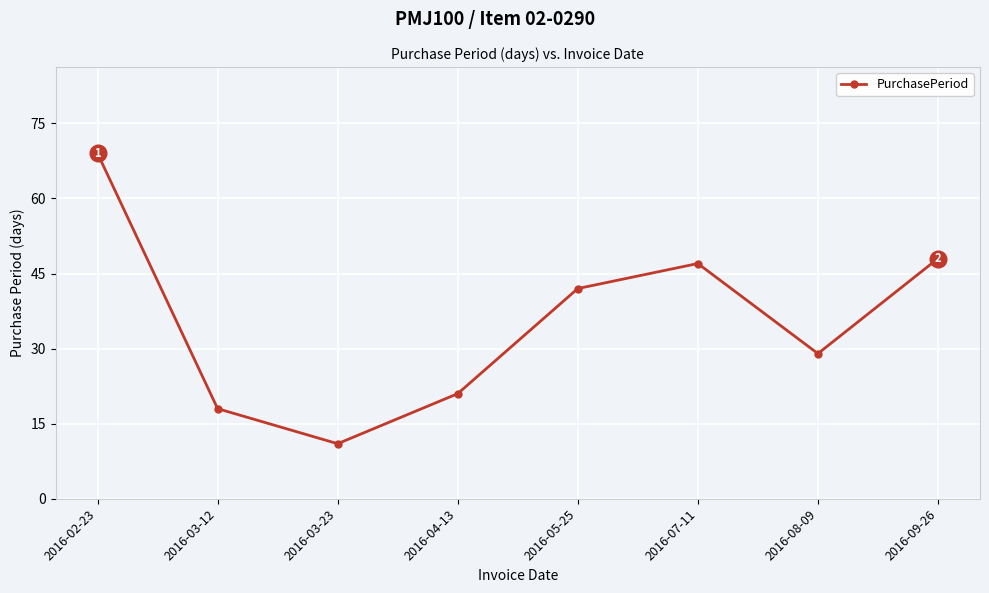

Does the chart have visible grid lines?

Yes